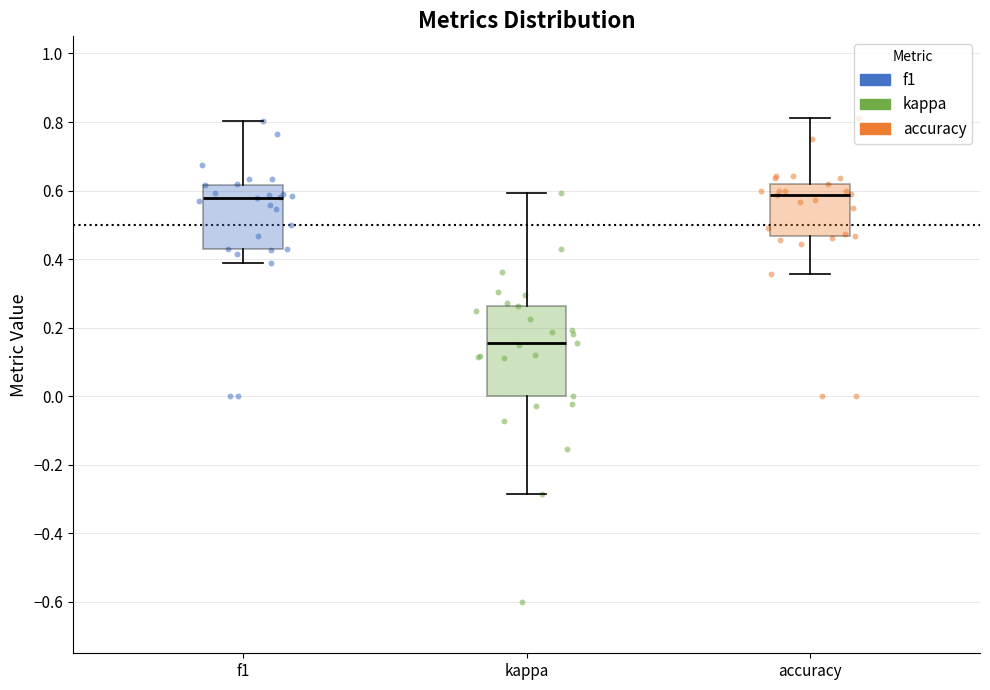

Reading left to right, read every box against the y-axis: the position of its median line, the range the box covers, and the ends of its whiskers. The values are not printed on the chart, so give them approximately, as read against the axis.

f1: median 0.58, box 0.44 to 0.62, whiskers 0.38 to 0.80
kappa: median 0.16, box 0.00 to 0.26, whiskers -0.28 to 0.60
accuracy: median 0.58, box 0.46 to 0.62, whiskers 0.36 to 0.82